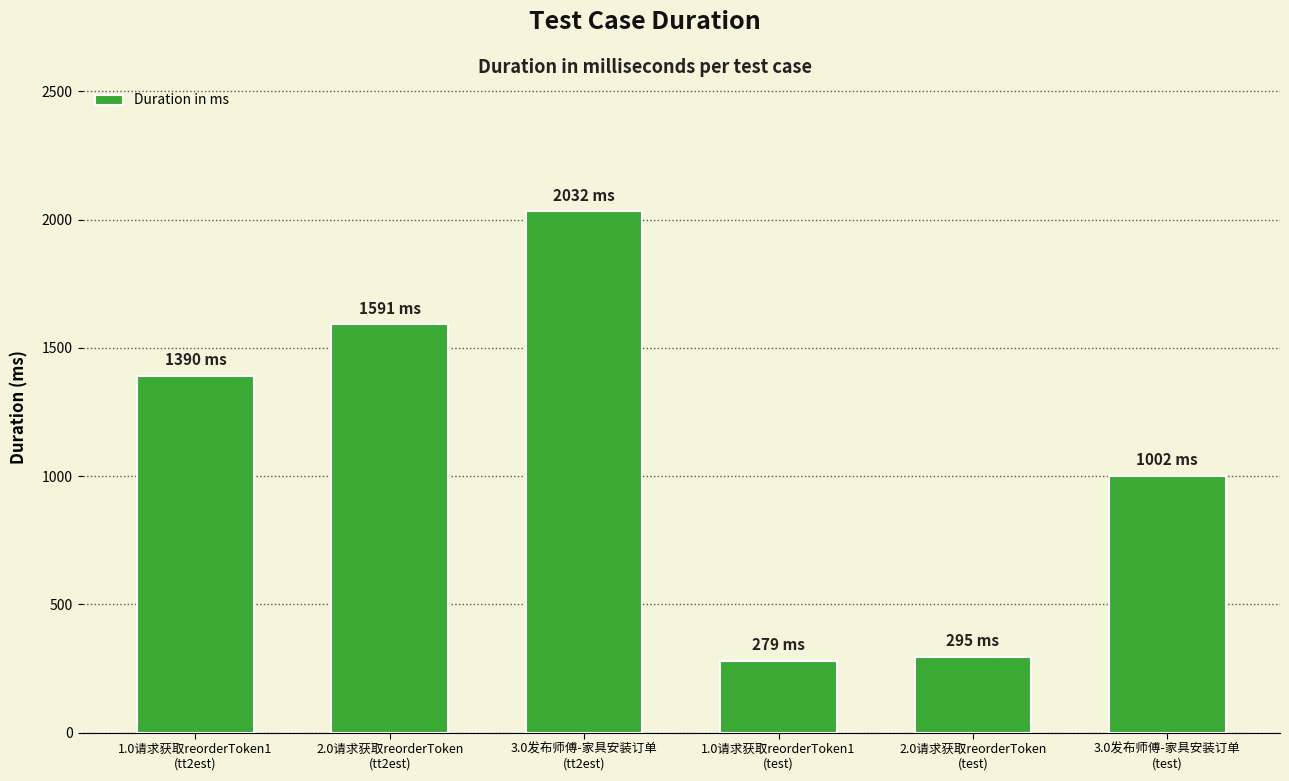

What is the minimum value shown in the chart?

279